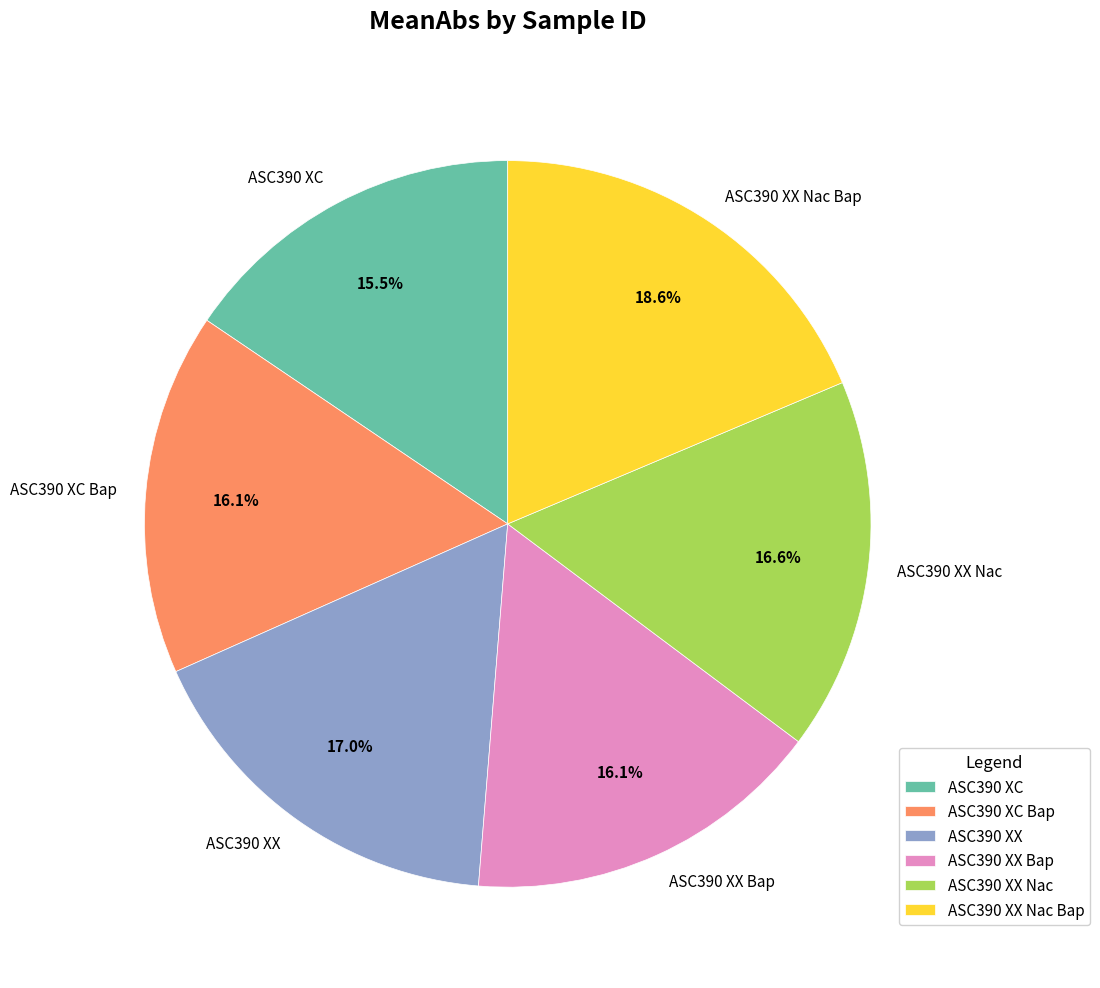

Is the sum of ASC390 XX Nac and ASC390 XX Bap greater than half?

No